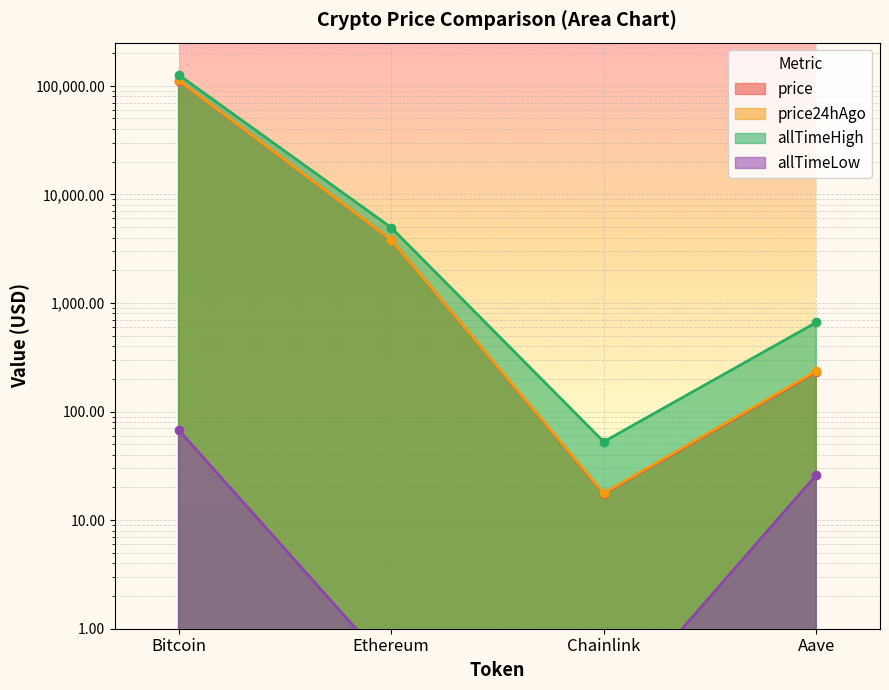

What is the maximum value for allTimeLow?

67.8